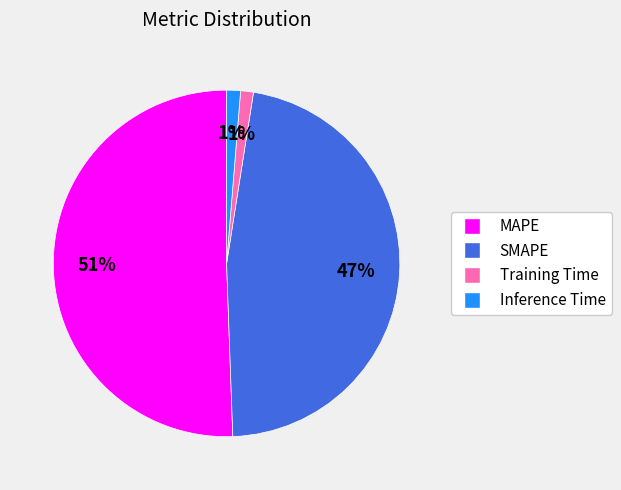

To the nearest percent, what percentage of the pie is Training Time?

1%